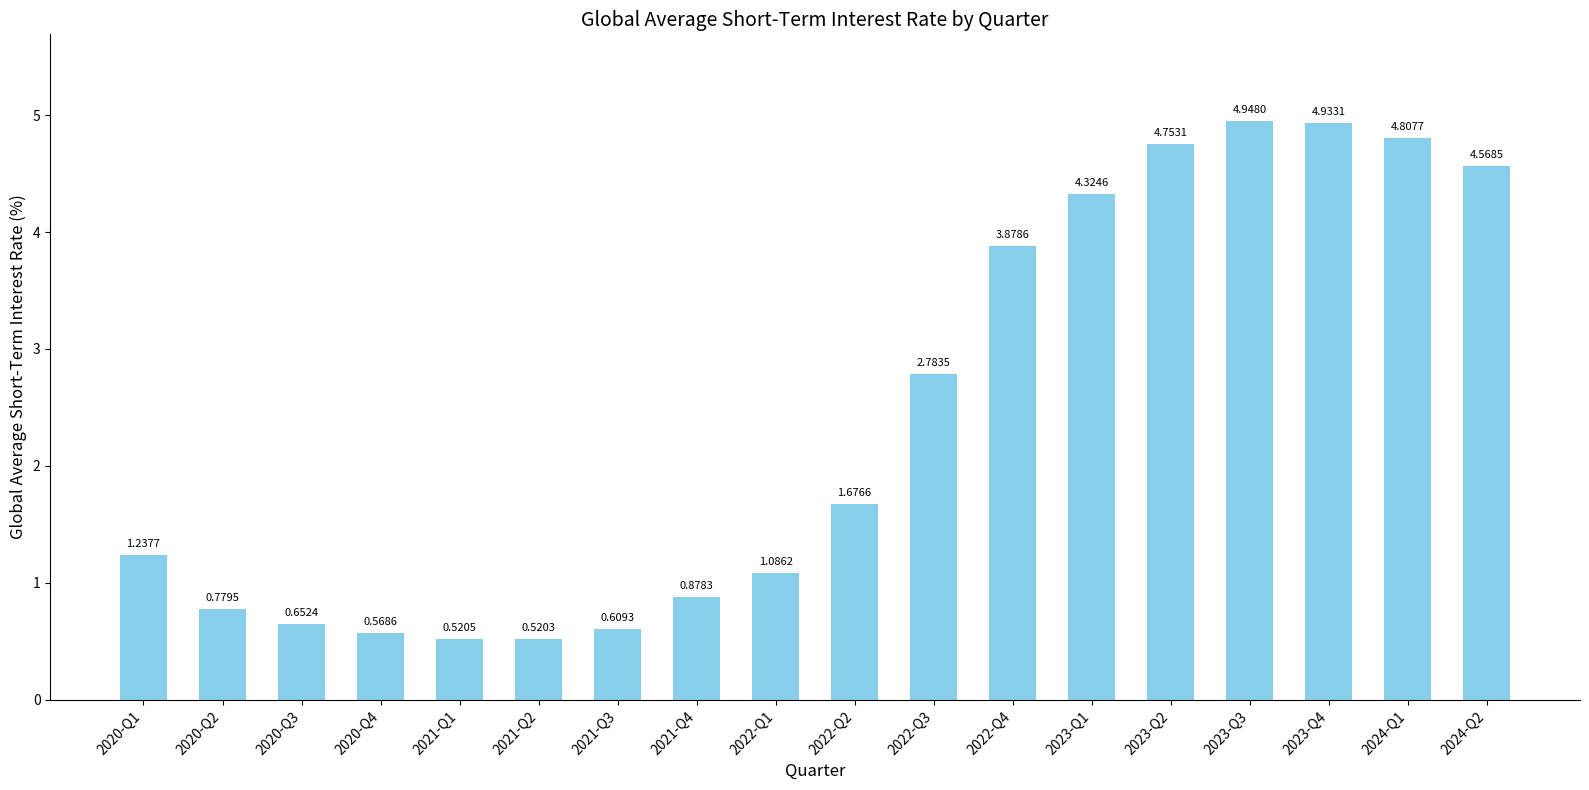

What is the difference between the maximum and minimum values?

4.4